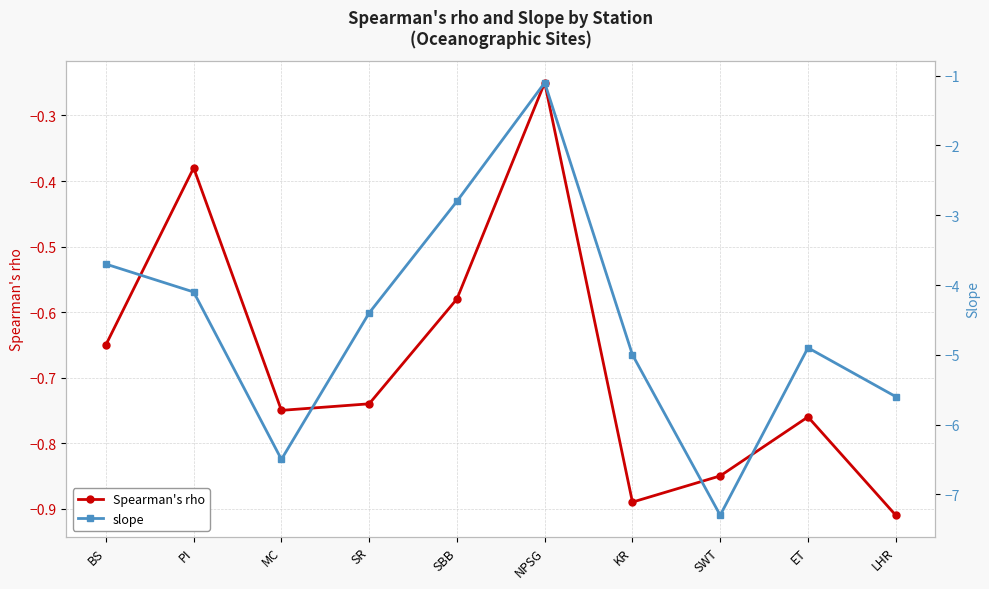

True or false: slope and Spearman's rho intersect in this chart.

False